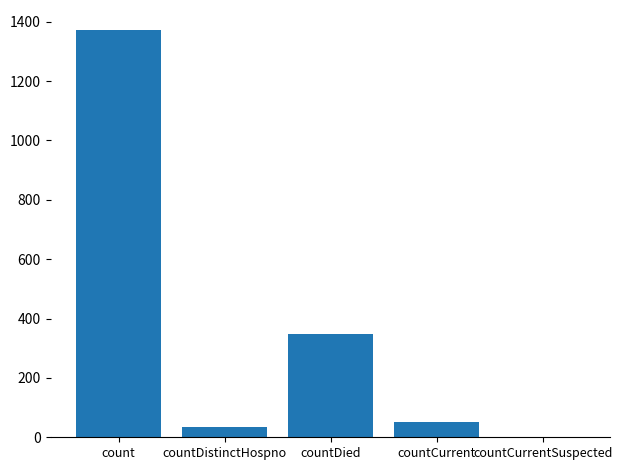

How many positive values are there?

4